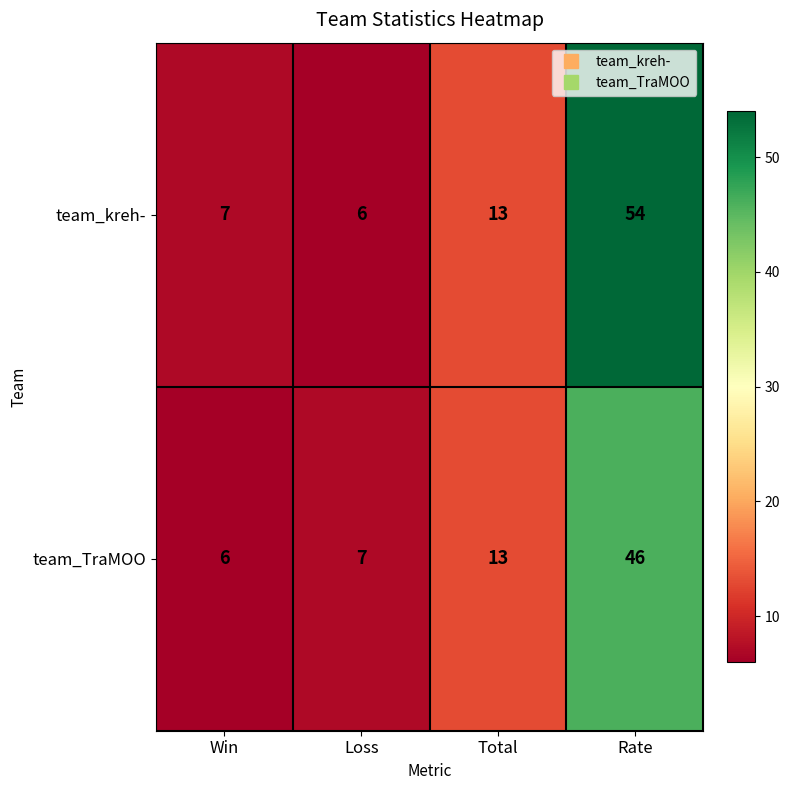

List the series in order of their overall mean, highest first.

team_kreh-, team_TraMOO